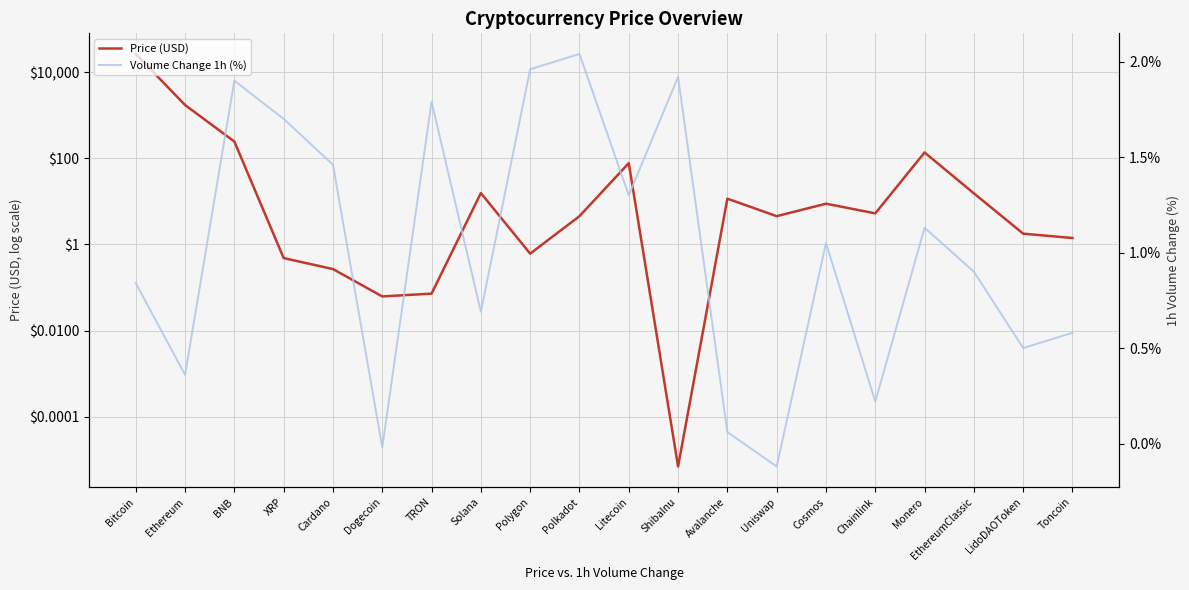

Reading left to right, what are all the values shown in this chart?

Price (USD): 26515.2	1728.6	245.4	0.5	0.3	0.1	0.1	15.6	0.6	4.5	77.2	0.0	11.6	4.5	8.8	5.3	136.8	15.3	1.8	1.4
Volume Change 1h (%): 0.8	0.4	1.9	1.7	1.5	-0.0	1.8	0.7	2.0	2.0	1.3	1.9	0.1	-0.1	1.1	0.2	1.1	0.9	0.5	0.6